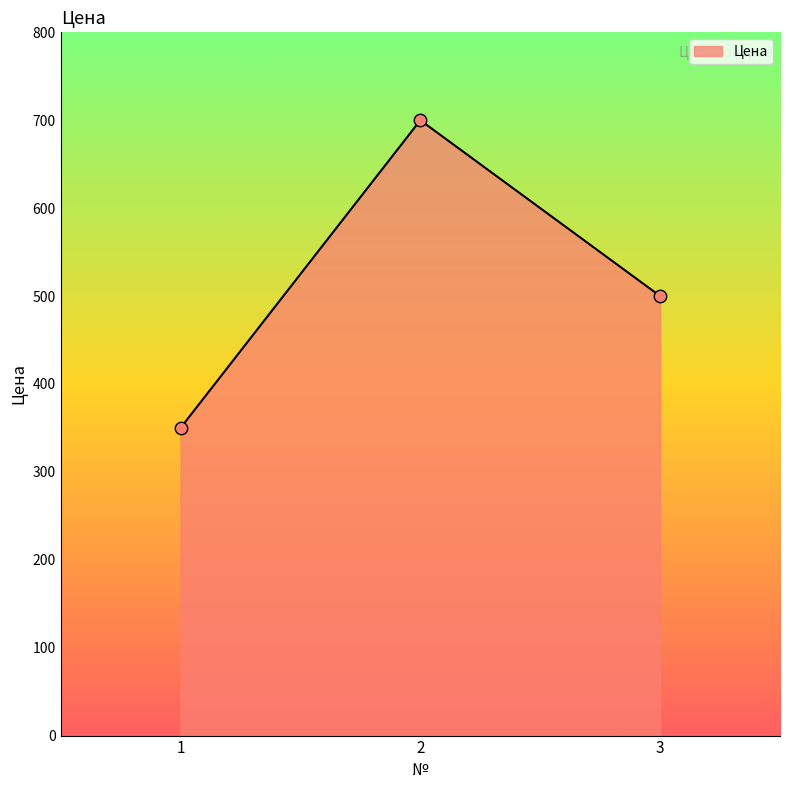

What is the ratio of the value at 1 to the value at 2?

0.5